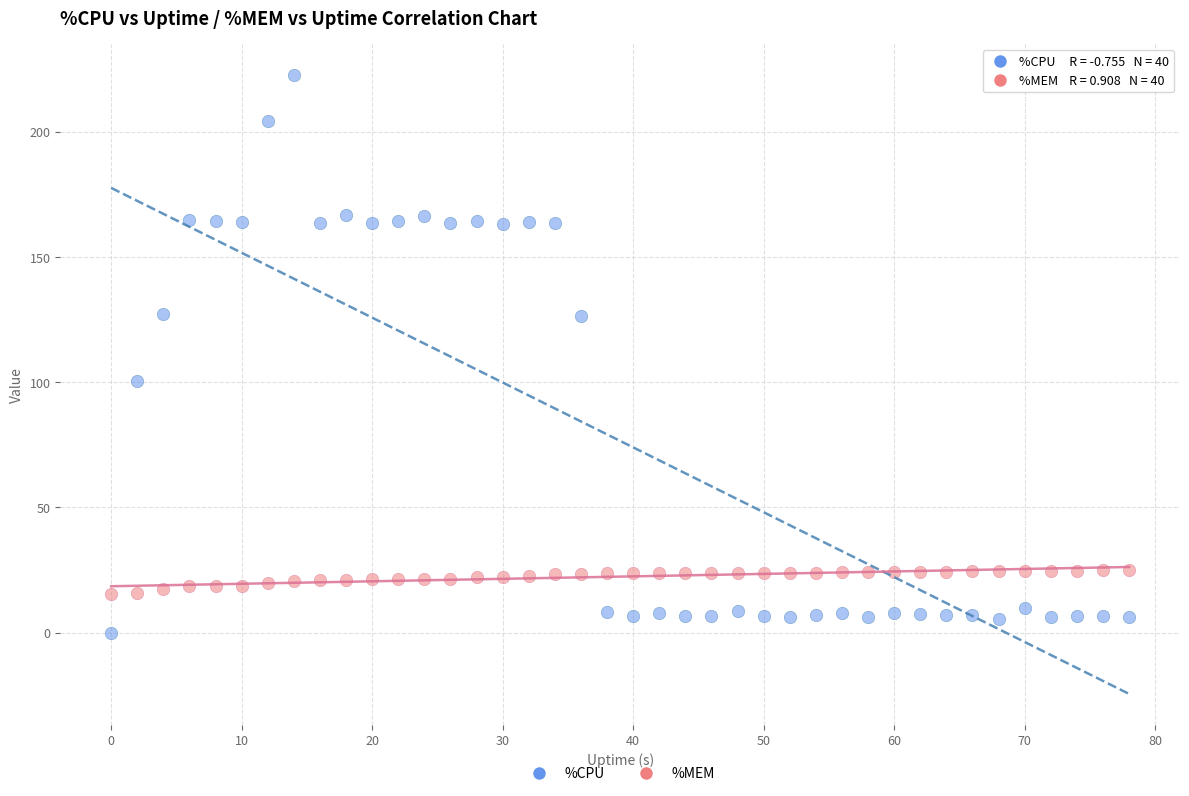

What is the X range (max minus min) for the scatter plot?

78.0